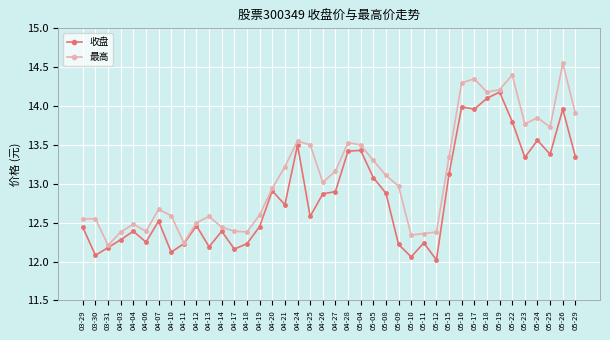

How many lines are shown in the chart?

2